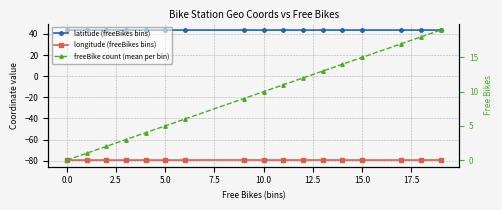

Which category has the highest value in the latitude (freeBikes bins) series?

5.0